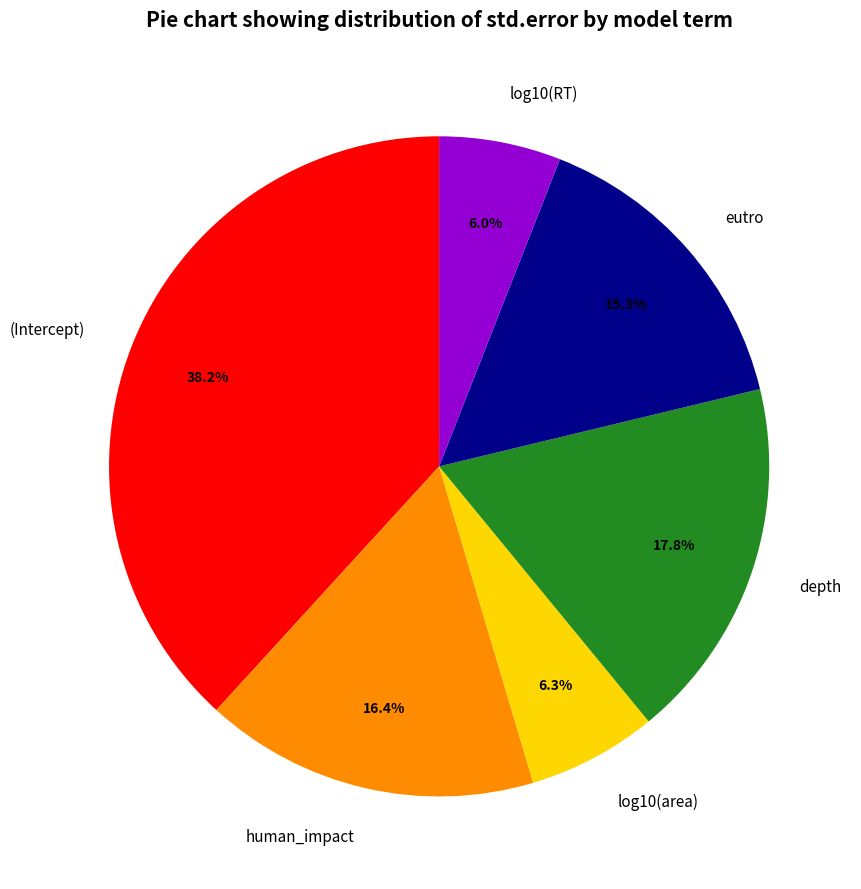

How many segments does this pie chart have?

6